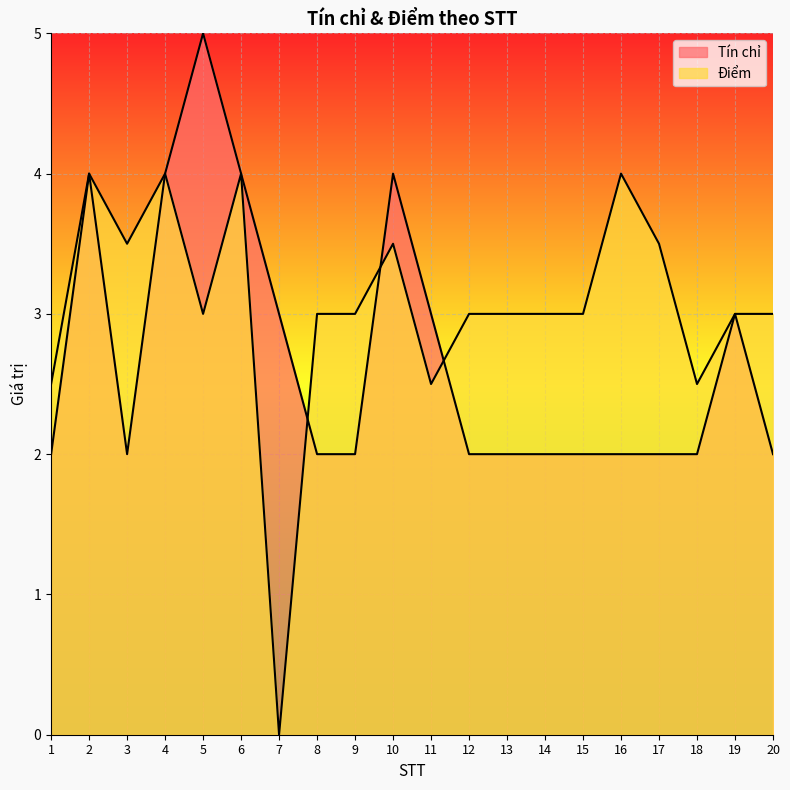

The value of Tín chỉ at 3 is 2.0. True or false?

True